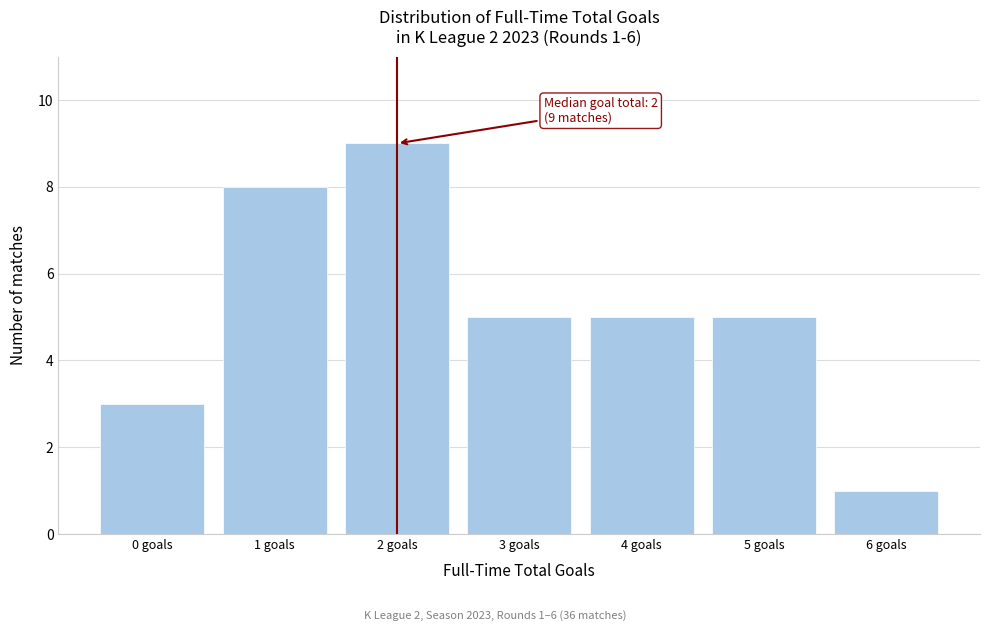

Which range on the x-axis has the tallest bar?

1.5 to 2.5